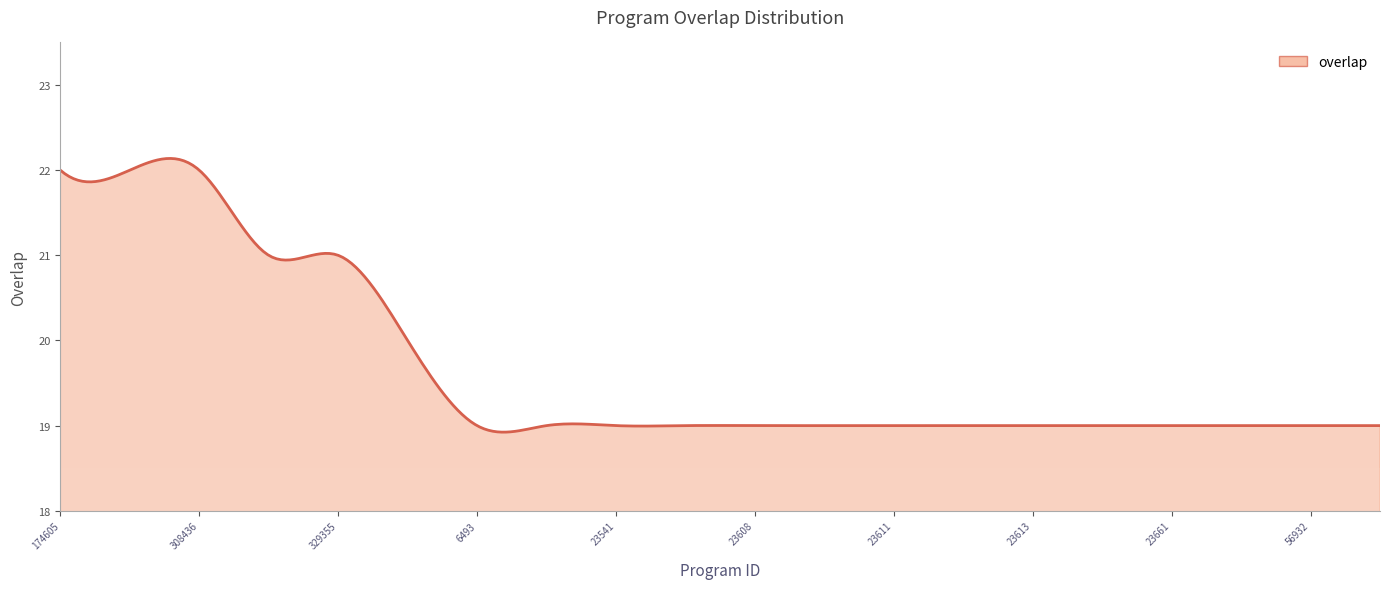

What is the difference between the maximum and minimum values?

3.2